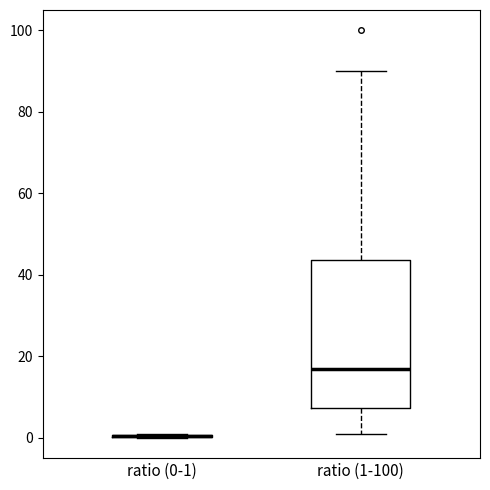

Reading left to right, transcribe this box plot: for each box, give where its median line is, the range the box spans, and where its two whiskers end, as read against the y-axis. The values are not printed on the chart, so give them approximately, as read against the axis.

ratio (0-1): box collapsed to a line at 0, whiskers 0 to 2
ratio (1-100): median 18, box 8 to 44, whiskers 2 to 90